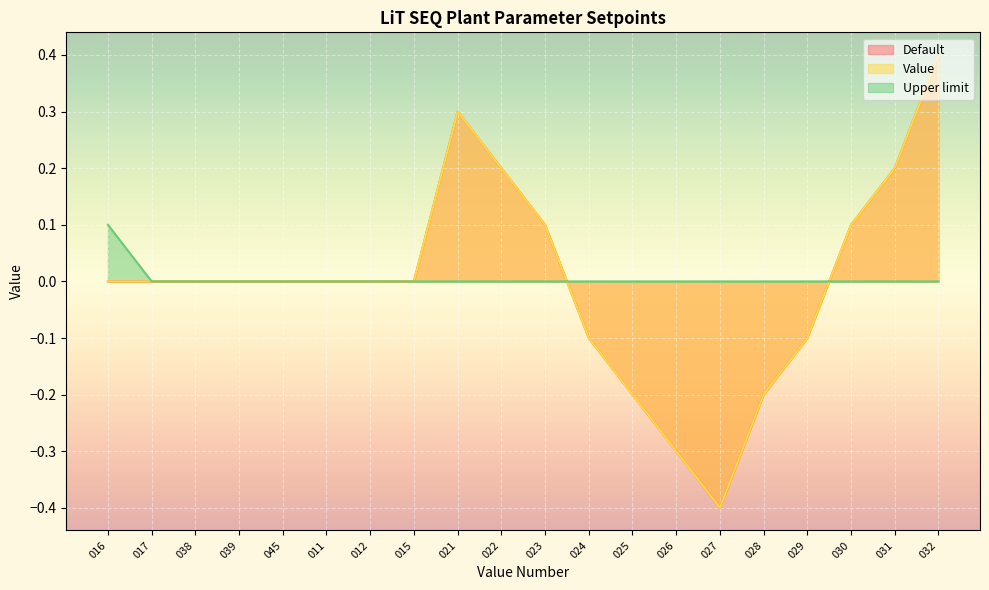

In Default, how many points are lower than both neighbors (excluding endpoints)?

1